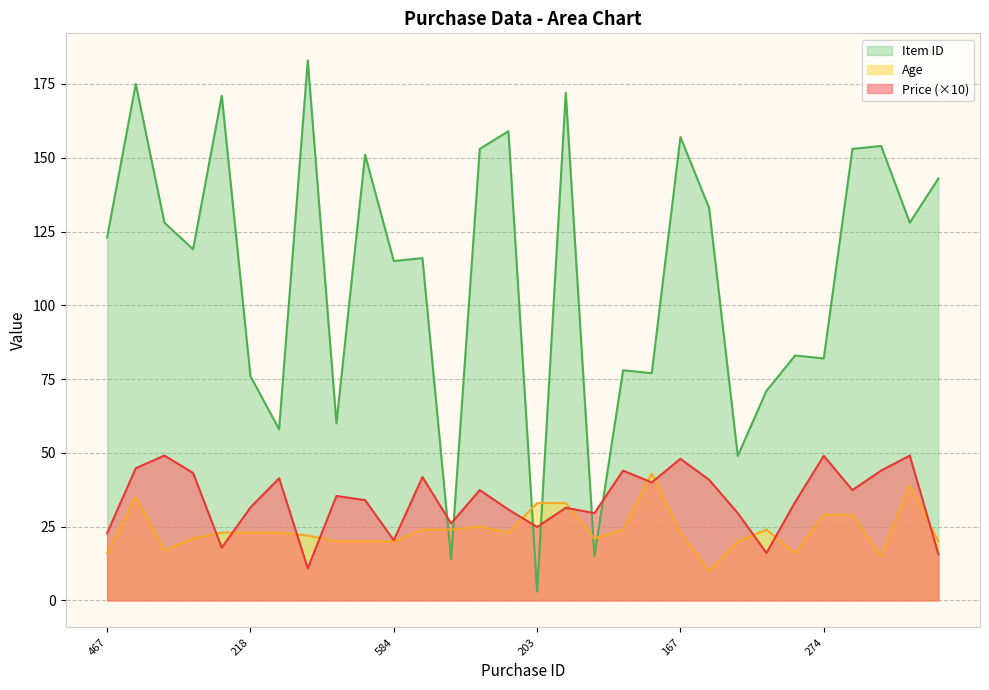

What are all the series names shown in the legend?

Item ID, Age, Price (×10)